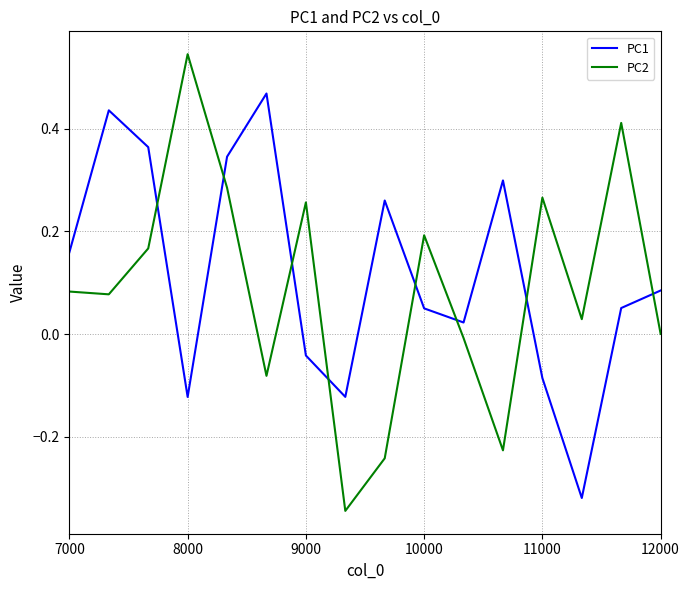

Does the chart have visible grid lines?

Yes